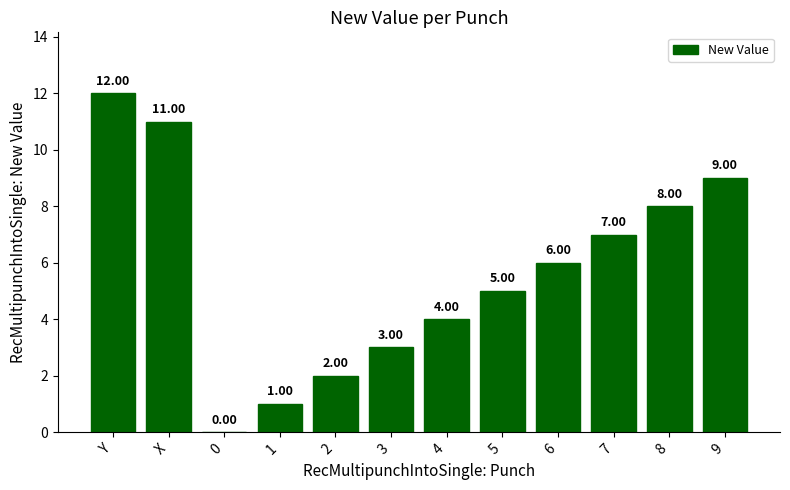

What is the sum of all values?

68